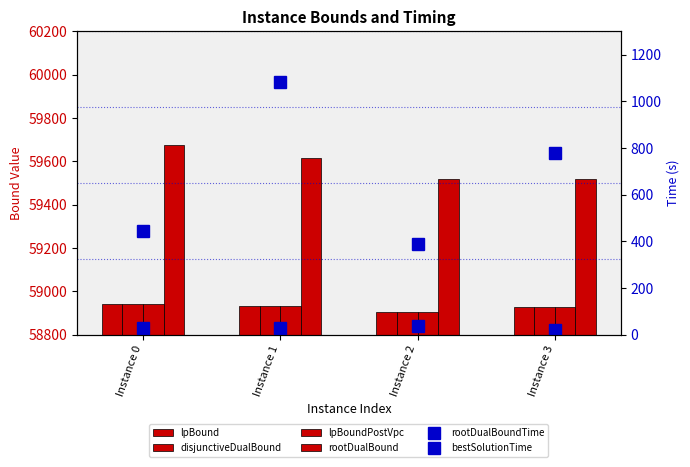

Is the value of rootDualBoundTime at Instance 3 greater than the value of bestSolutionTime at Instance 2?

No